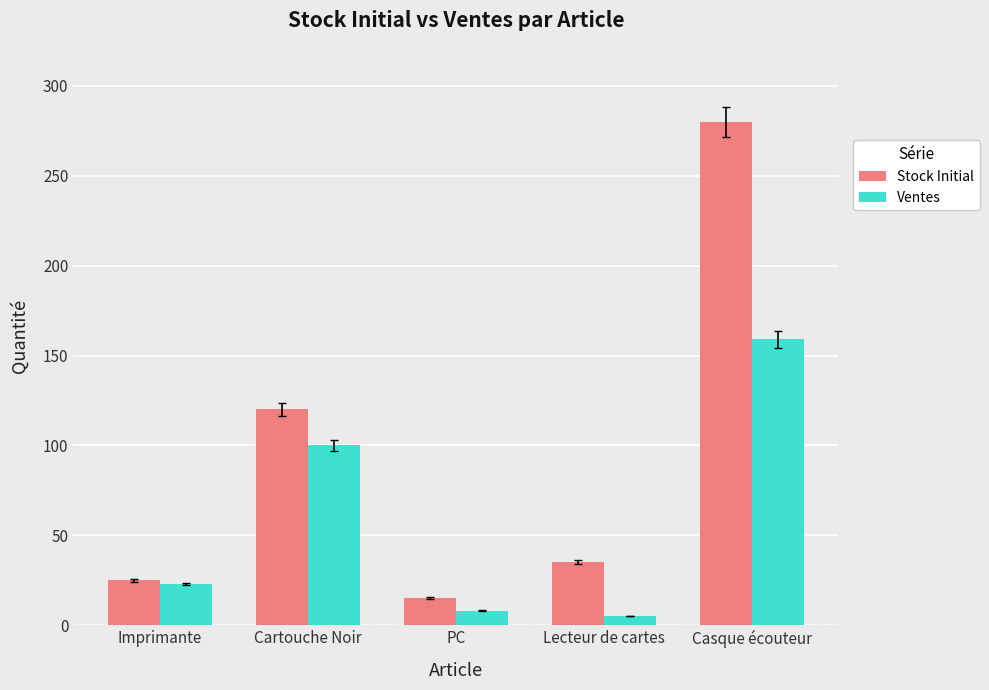

What position from the left is Casque écouteur?

5